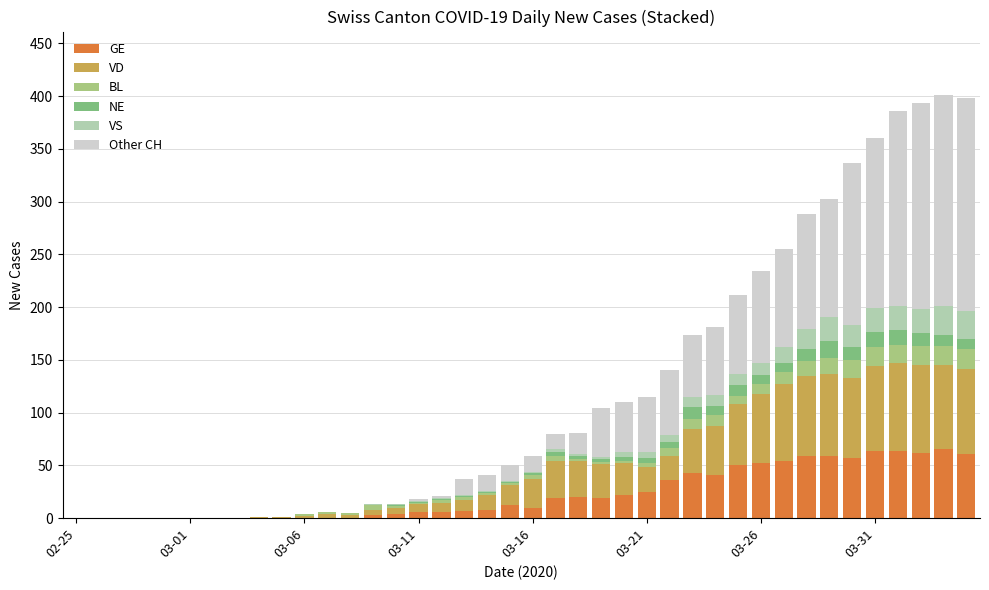

What is the maximum value for GE?

65